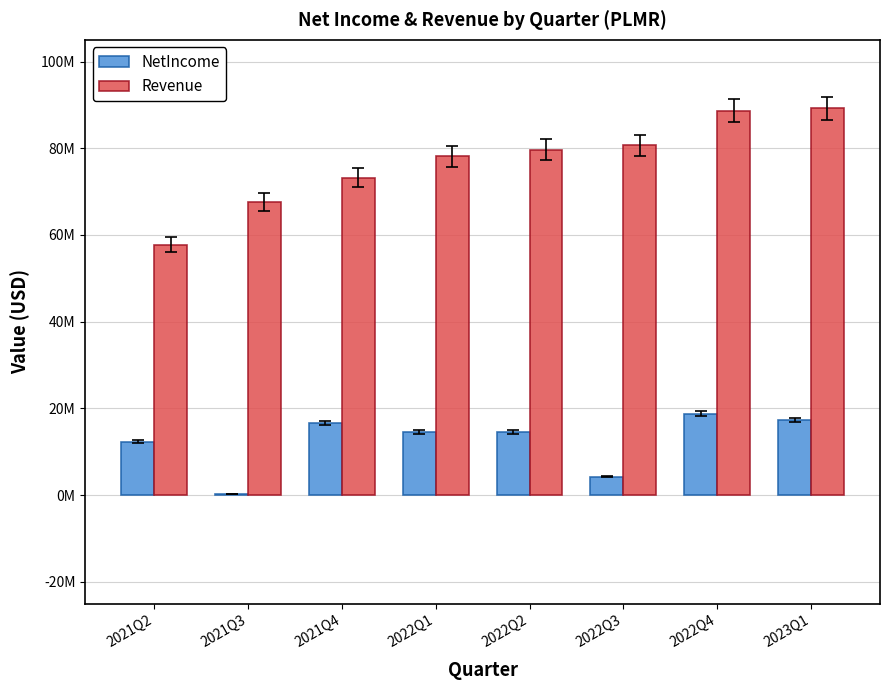

What is the label of the 2nd bar from the left?

2021Q3